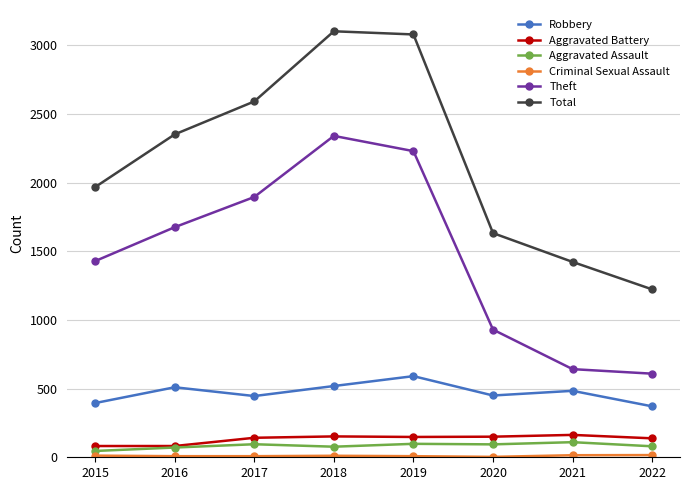

Which series has the widest spread of values?

Total